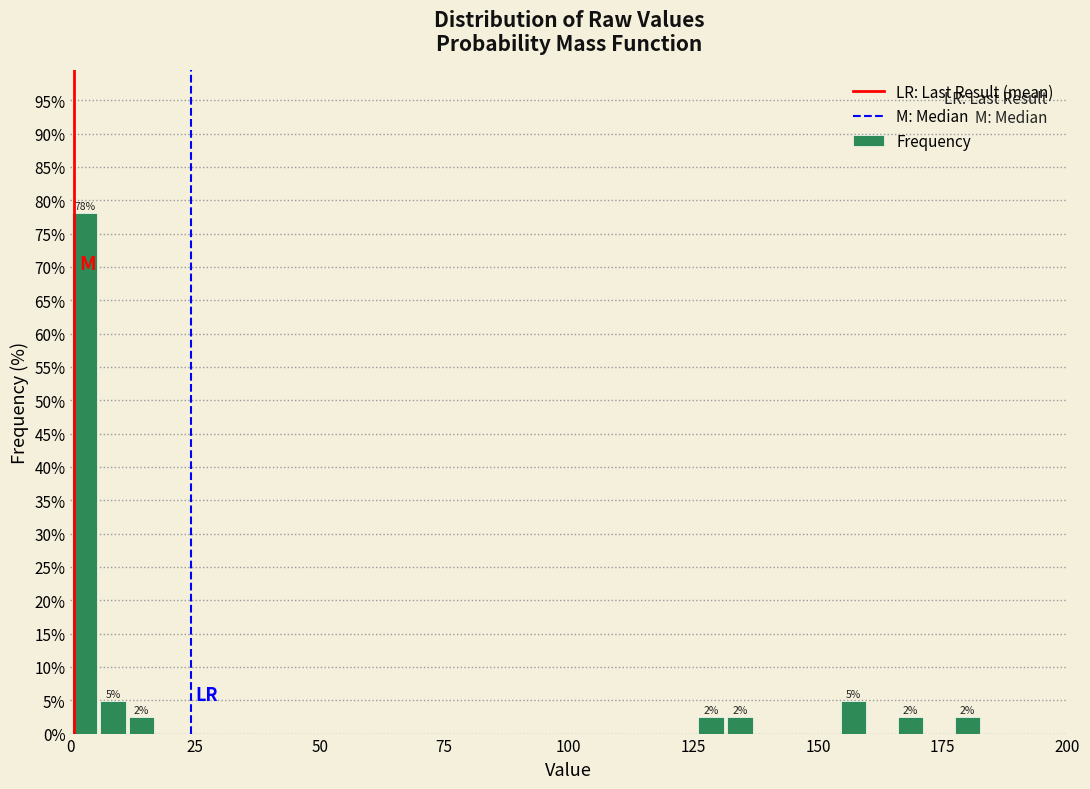

Around what value on the x-axis is the tallest bar? Give the approximate position of its centre, as read against the axis.

5